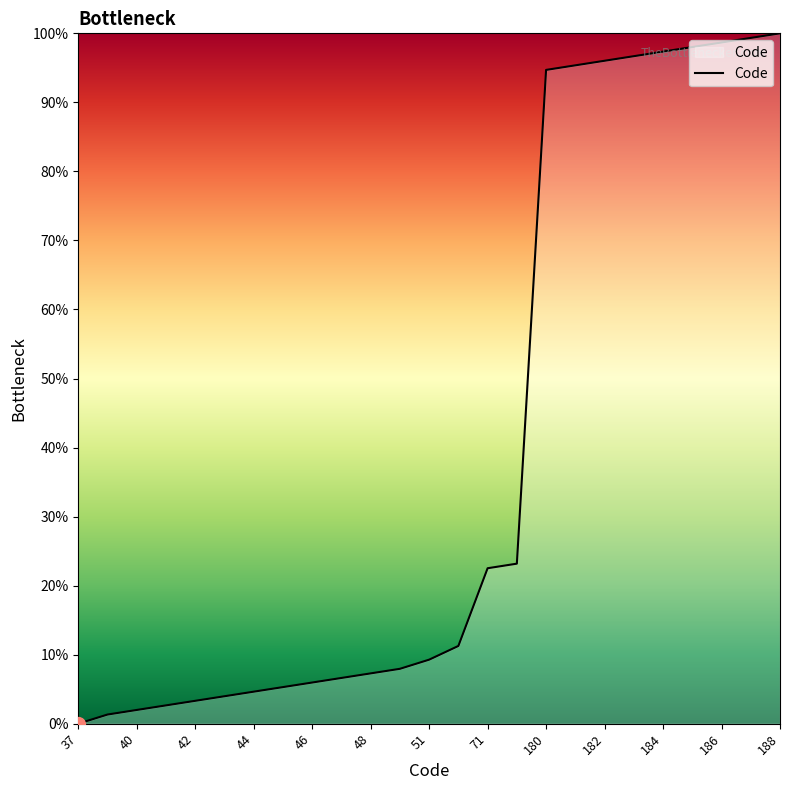

What is the greatest value displayed?

100.0